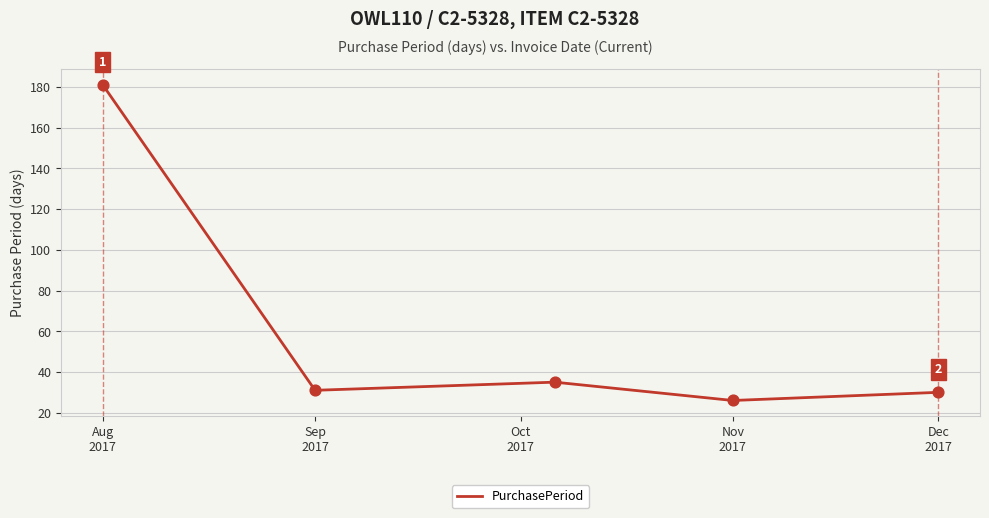

What is the maximum value shown in the chart?

181